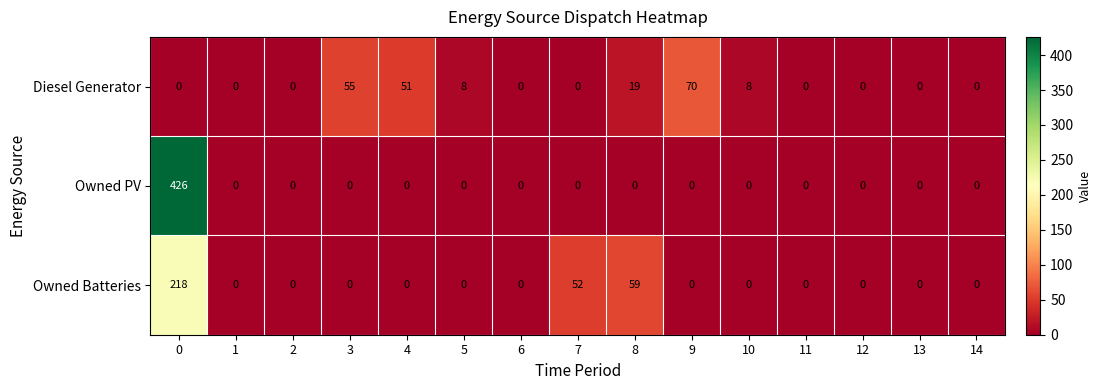

What is the highest value of the Owned PV series?

426